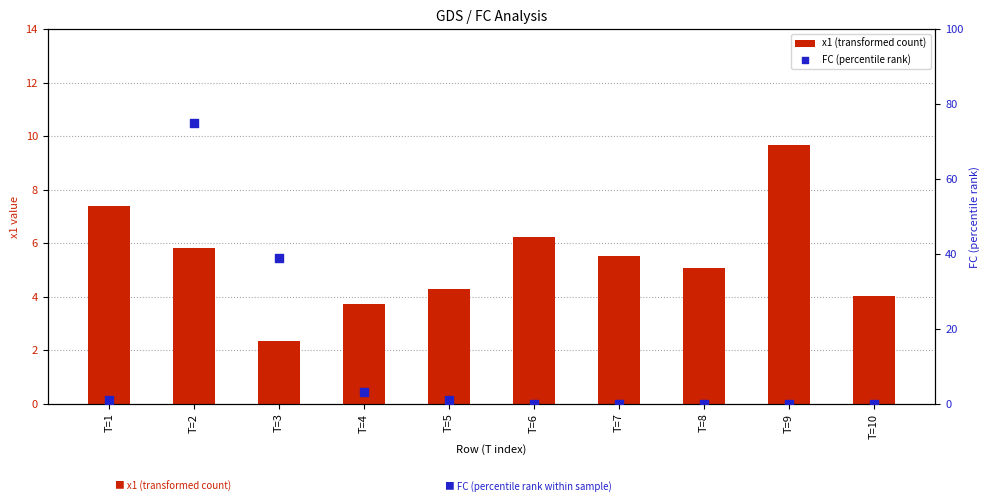

Which series has the largest total across all categories?

FC (percentile rank)